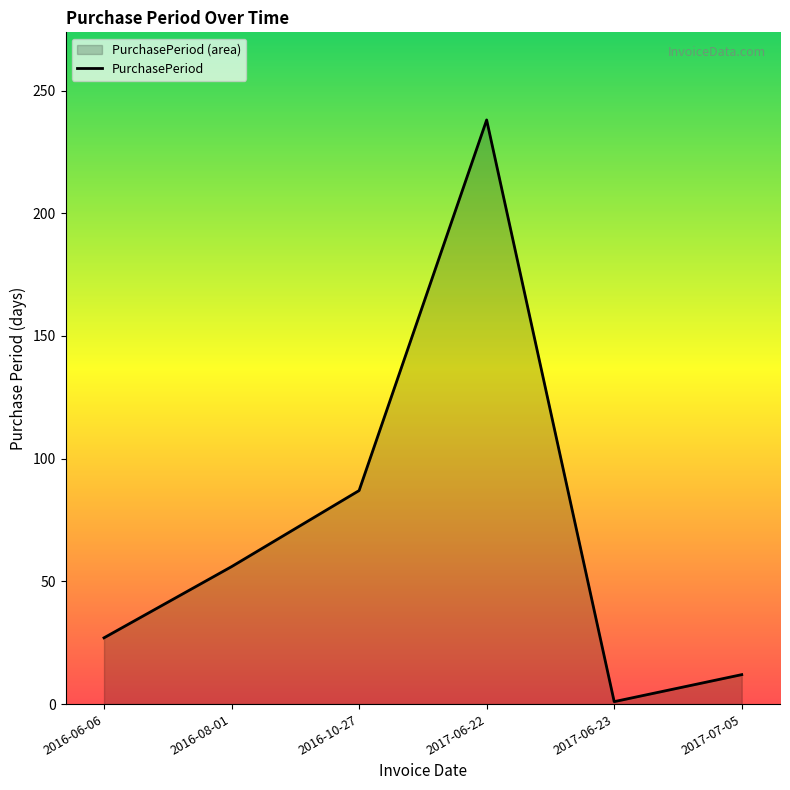

Which has a higher value, 2017-06-23 or 2016-10-27?

2016-10-27